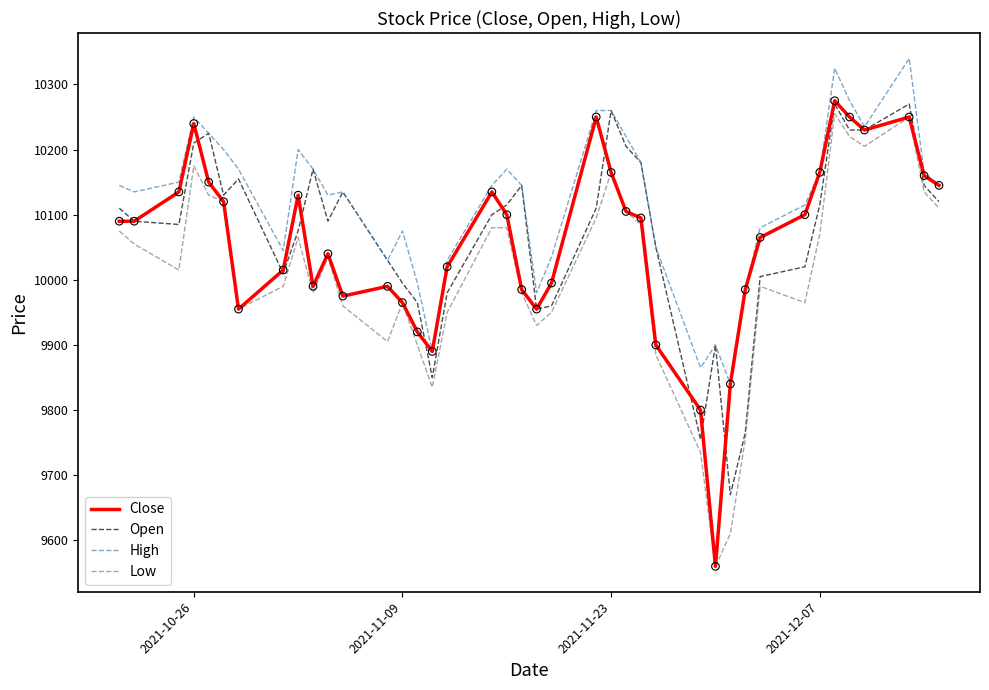

Which series has the largest range (max minus min)?

Close